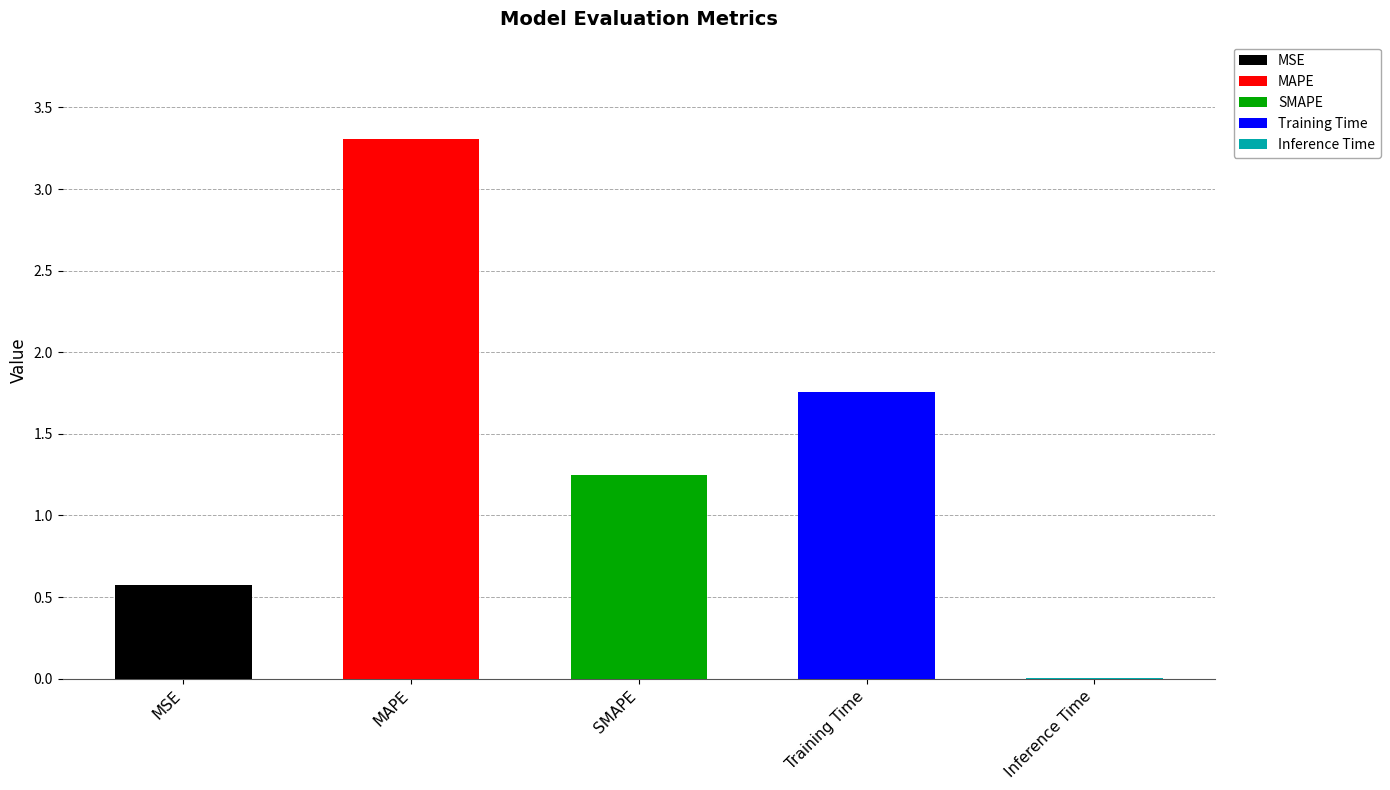

Is it true that the value at Inference Time is 0.0?

True